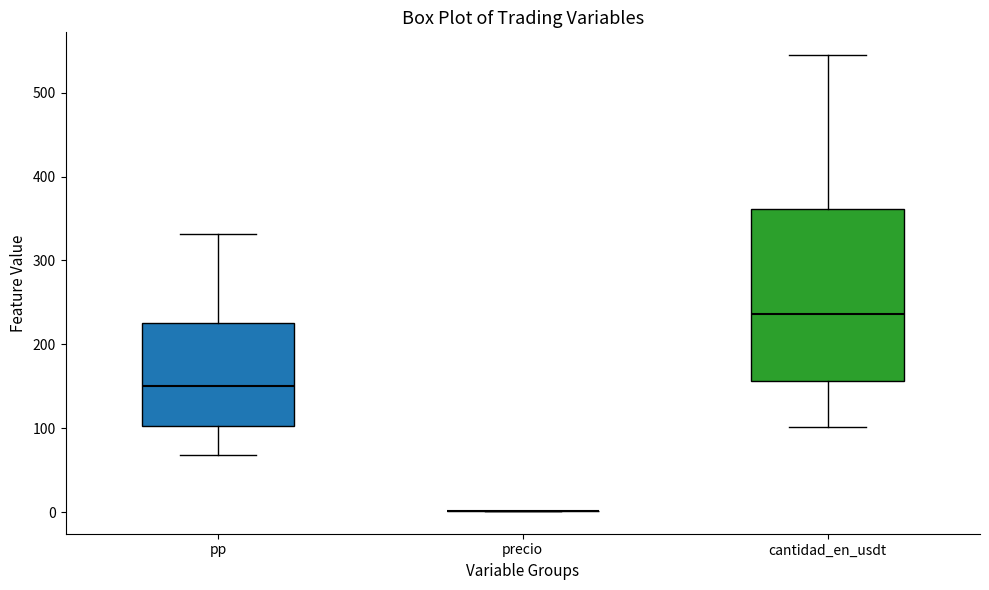

Which box is the tallest, from its lower edge to its upper edge?

cantidad_en_usdt